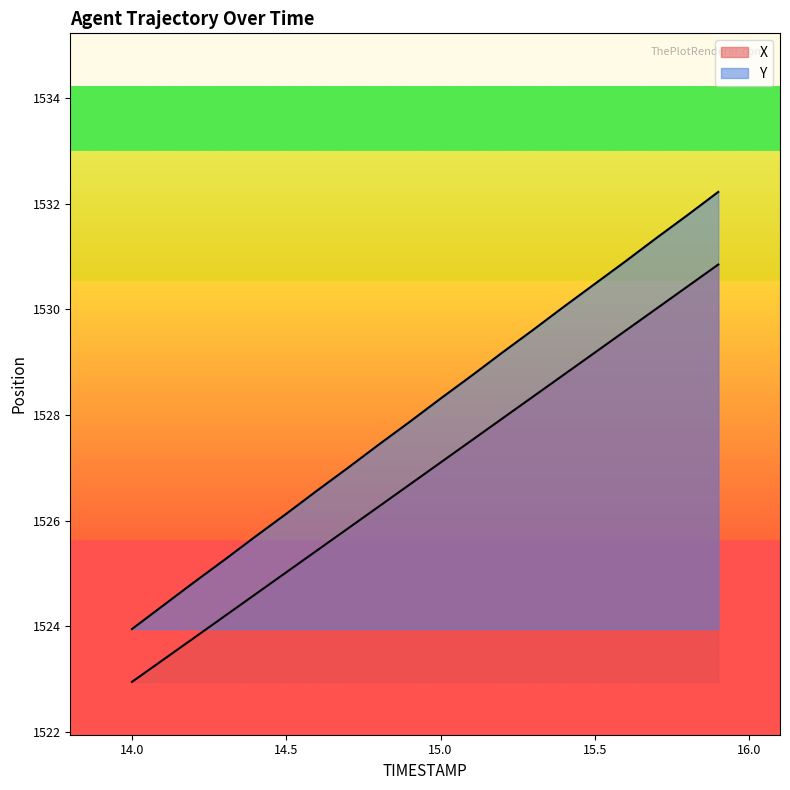

What is the sum of all Y values?

30561.8